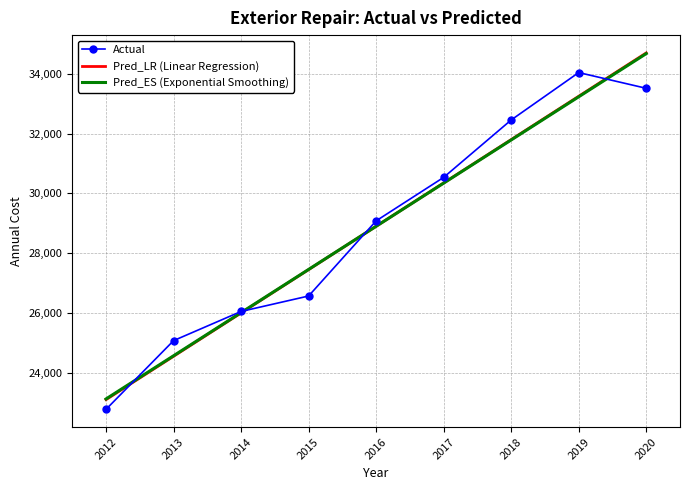

What is the difference between the highest and lowest values at 2015?

888.0